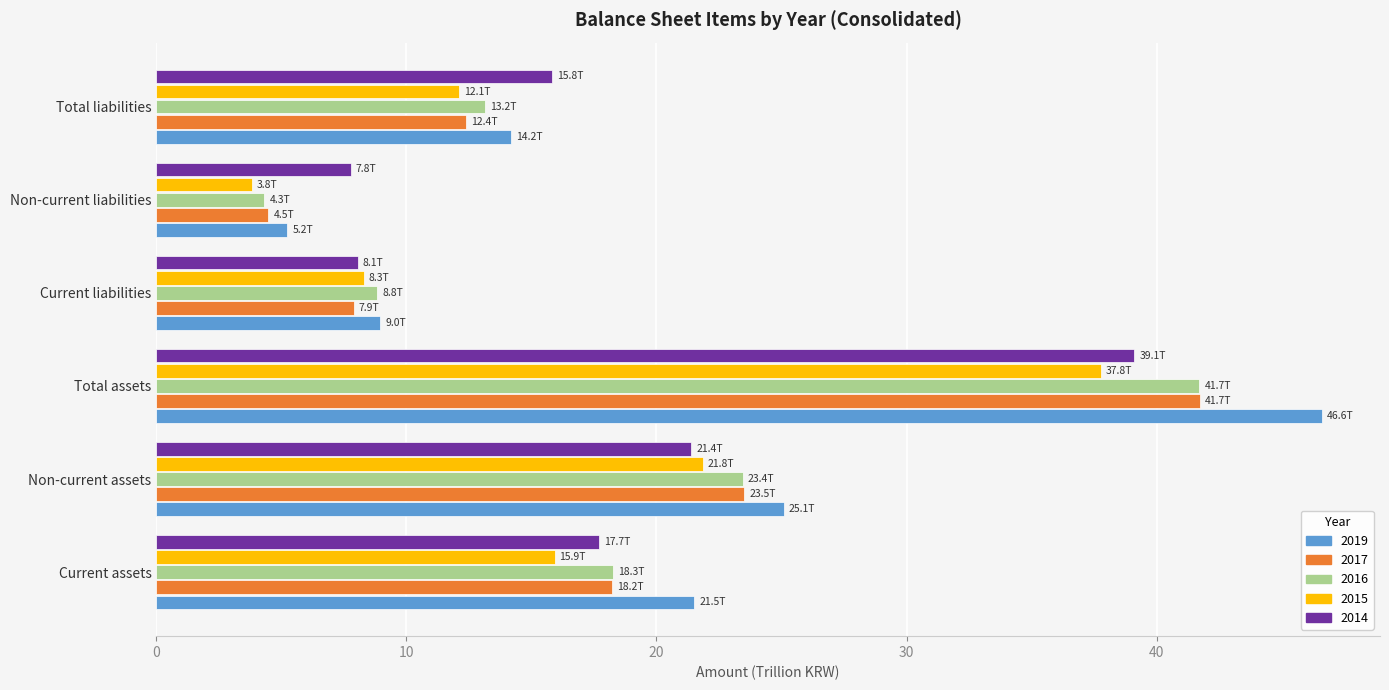

What is the sum of all 2017 values?

108.2